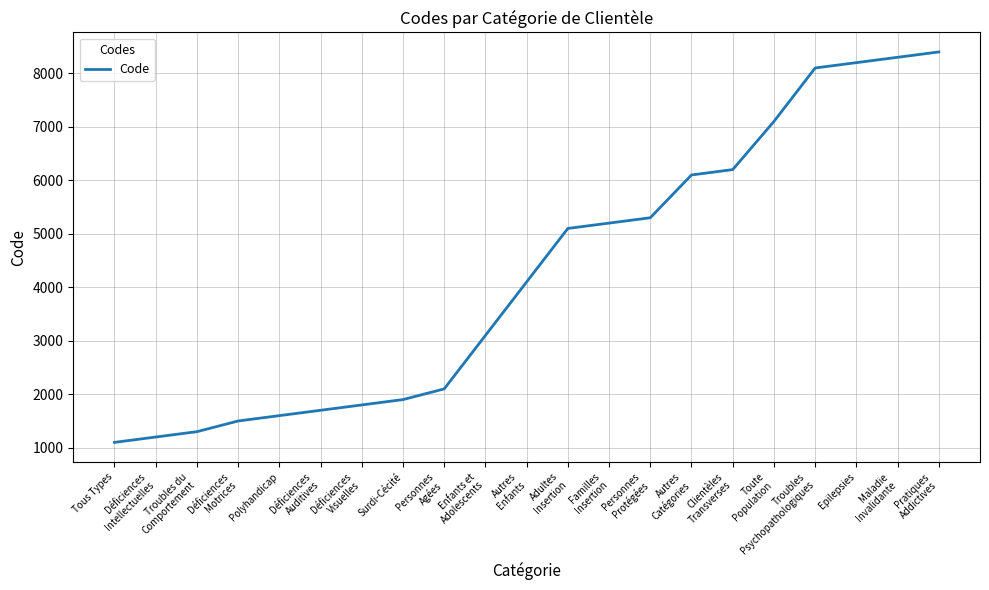

Which has a higher value, Epilepsies or Surdi-Cécité?

Epilepsies